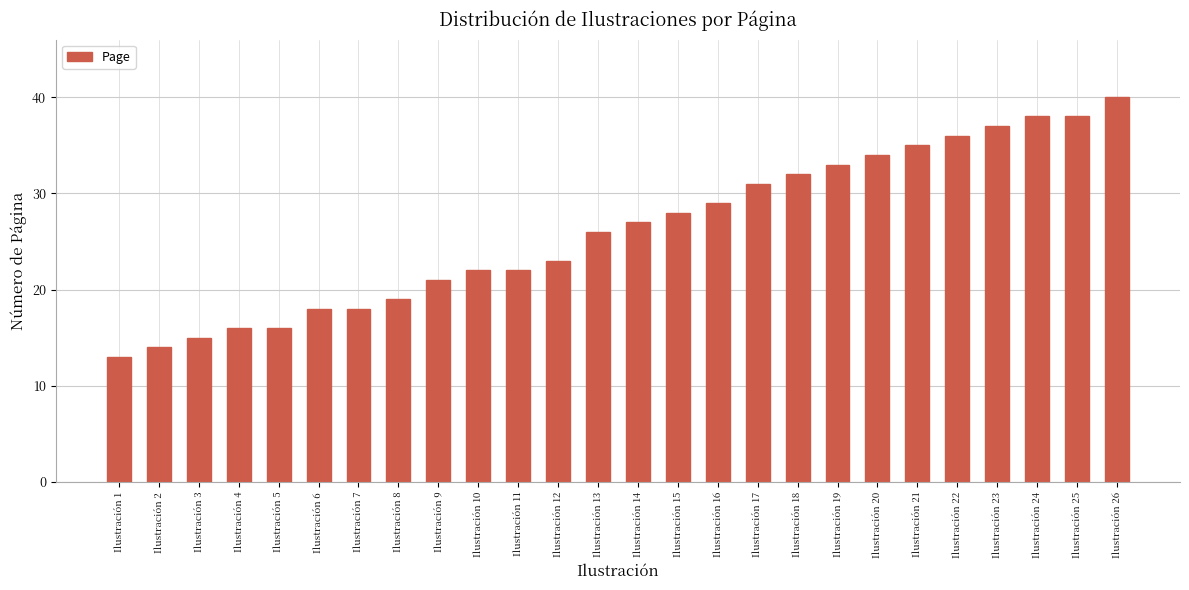

The chart shows a value of 38 at Ilustración 25. True or false?

True